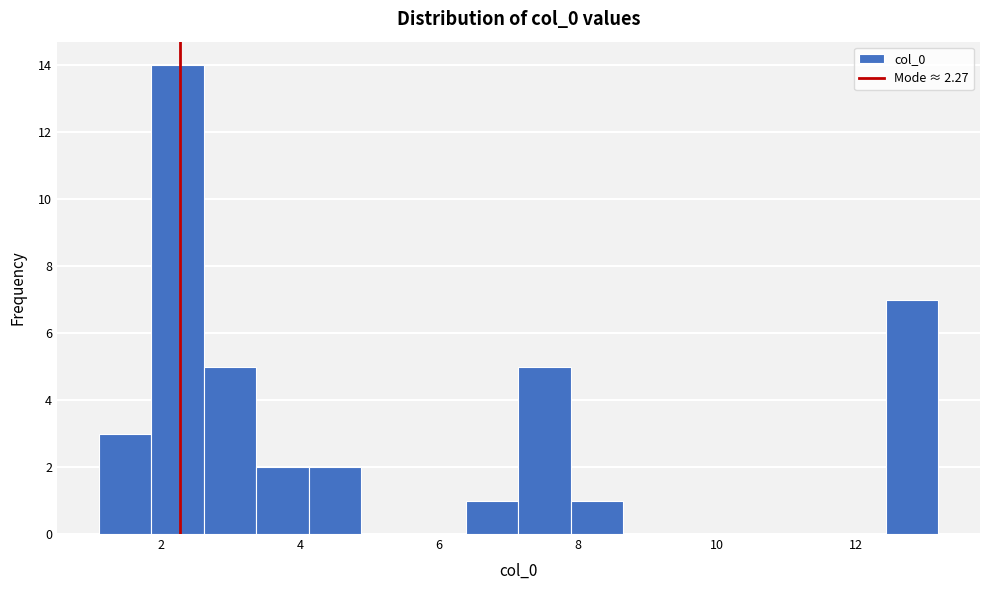

Around what value on the x-axis is the tallest bar? Give the approximate position of its centre, as read against the axis.

2.2